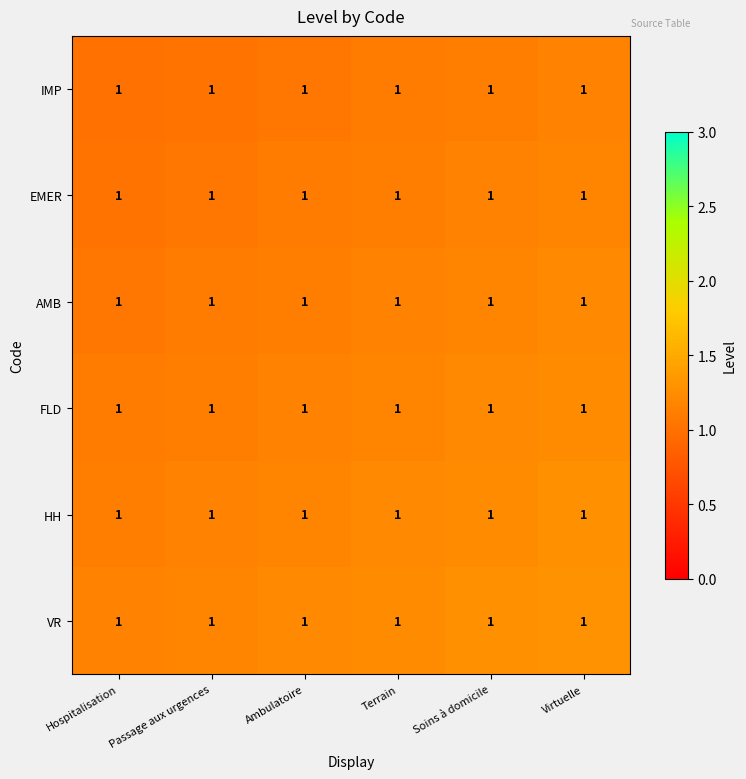

Between Virtuelle and Hospitalisation, which is larger?

Virtuelle